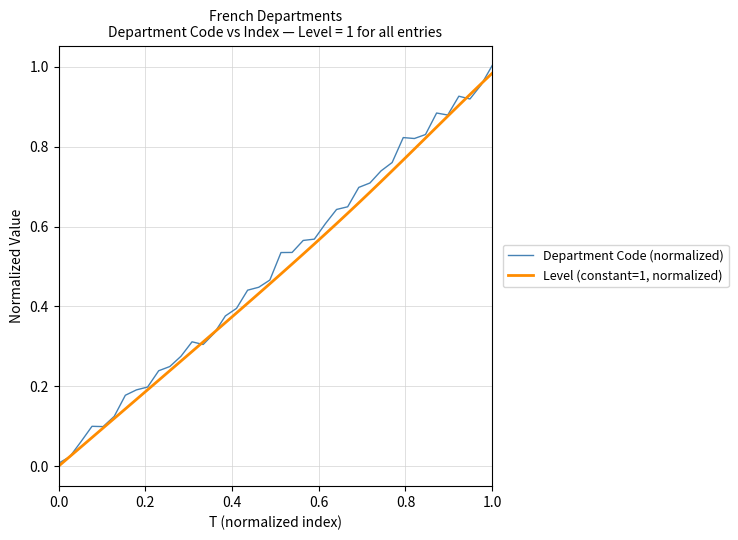

Which series has the widest spread of values?

Department Code (normalized)